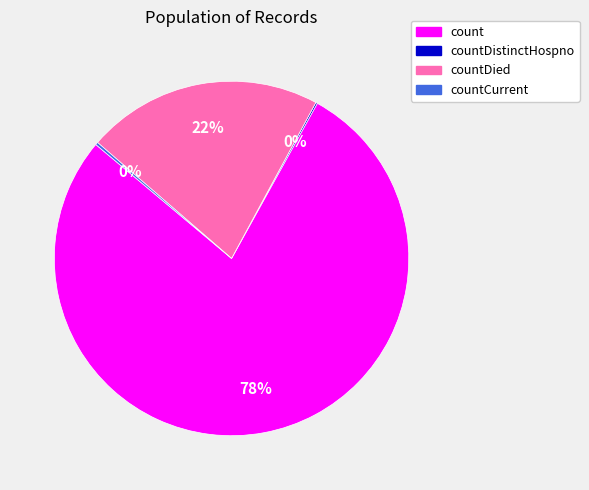

Is there a majority slice in this chart?

Yes